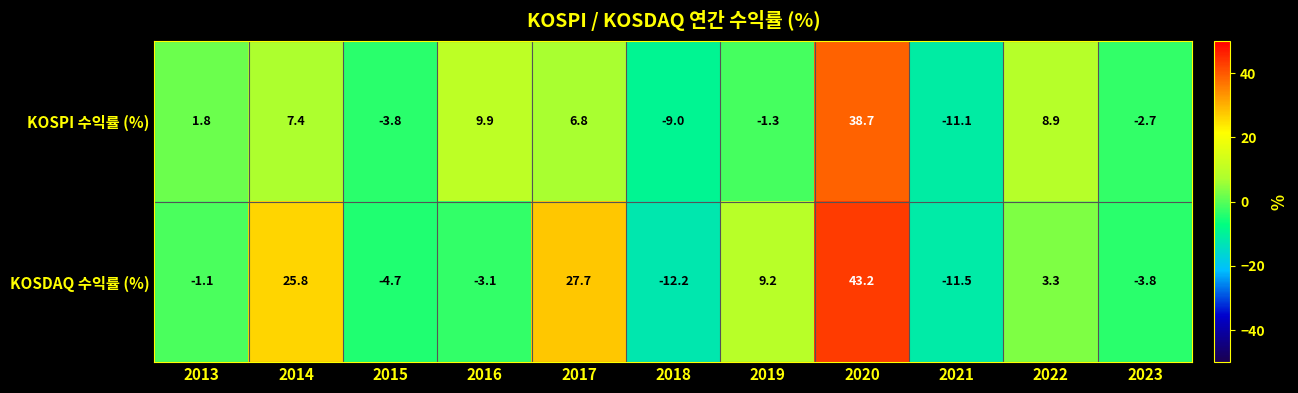

What is the sum of all KOSPI 수익률 (%) values?

45.6